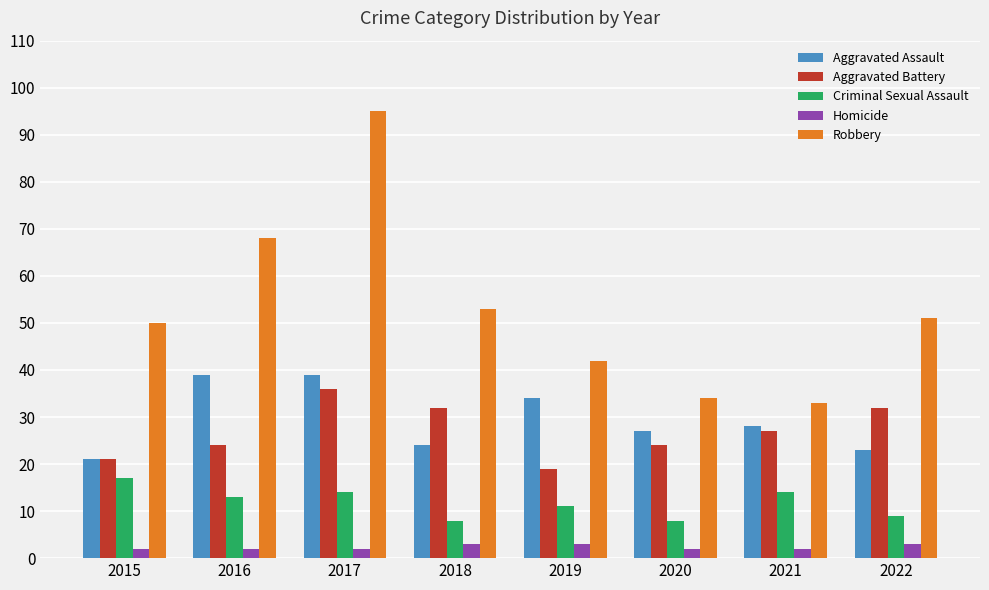

Reading left to right, list all the values displayed in this chart.

Aggravated Assault: 21	39	39	24	34	27	28	23
Aggravated Battery: 21	24	36	32	19	24	27	32
Criminal Sexual Assault: 17	13	14	8	11	8	14	9
Homicide: 2	2	2	3	3	2	2	3
Robbery: 50	68	95	53	42	34	33	51